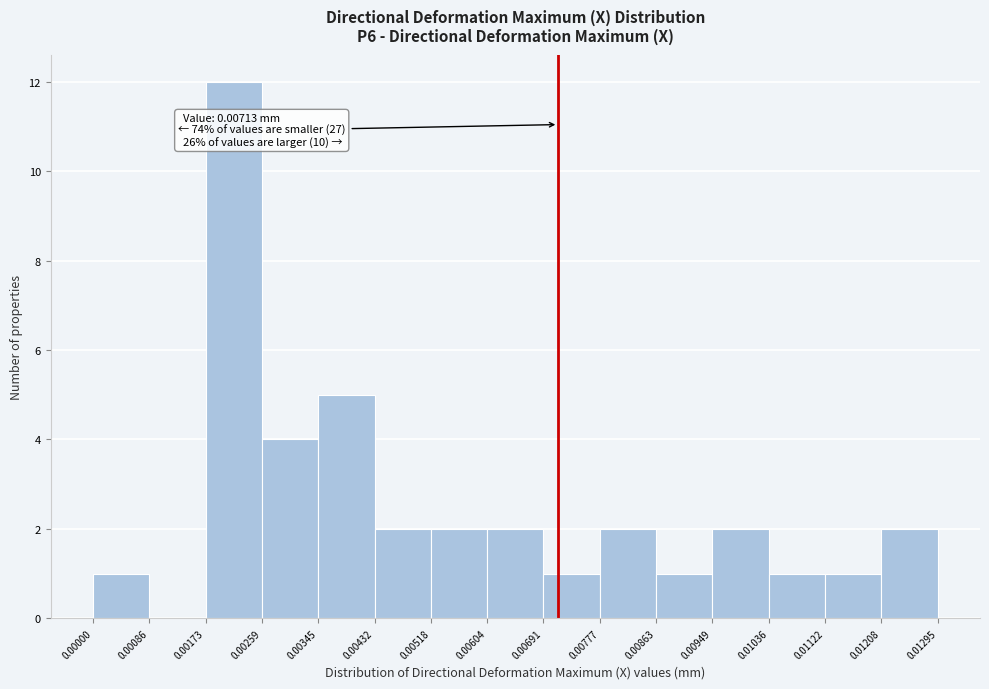

Over which range of the x-axis is the bar tallest?

0.00173 to 0.00259